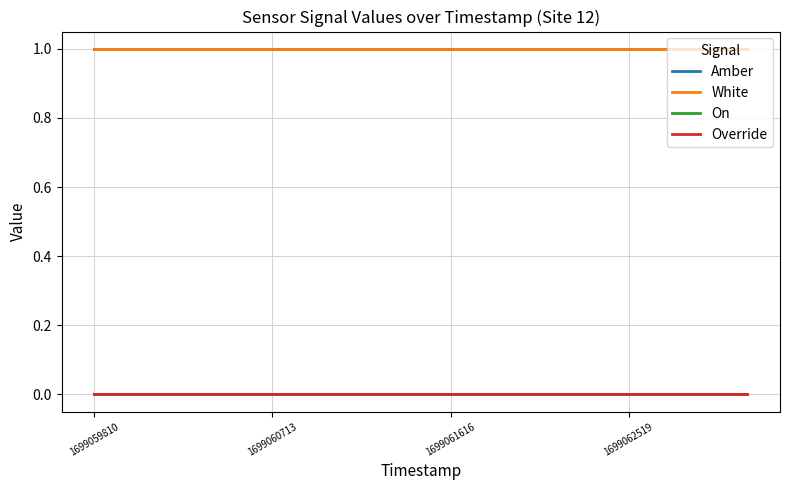

True or false: Override and On intersect in this chart.

False